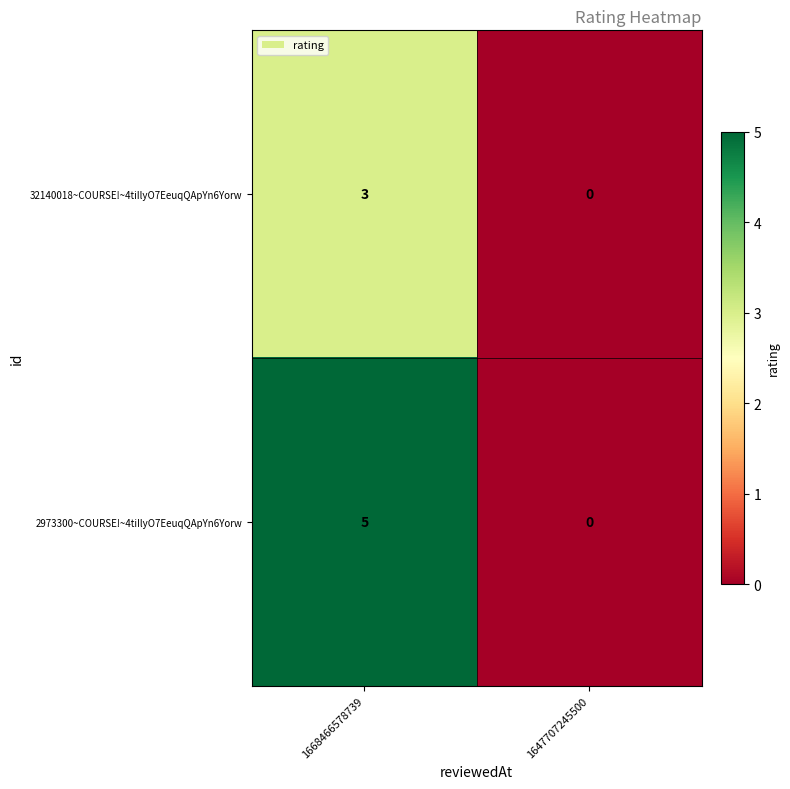

Which series has the largest total across all categories?

2973300~COURSE!~4tiIlyO7EeuqQApYn6Yorw